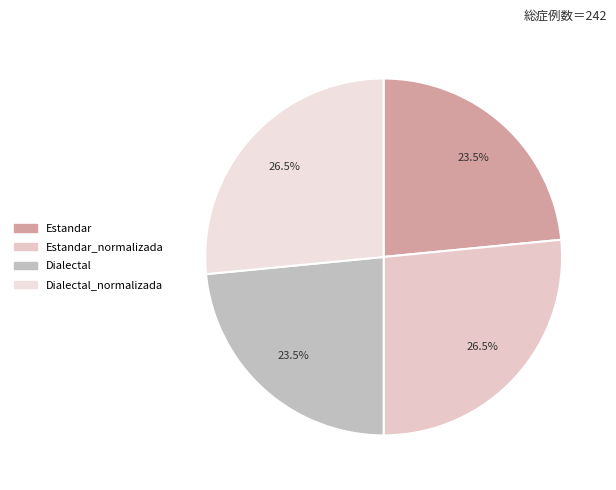

How many slices are in this pie chart?

4